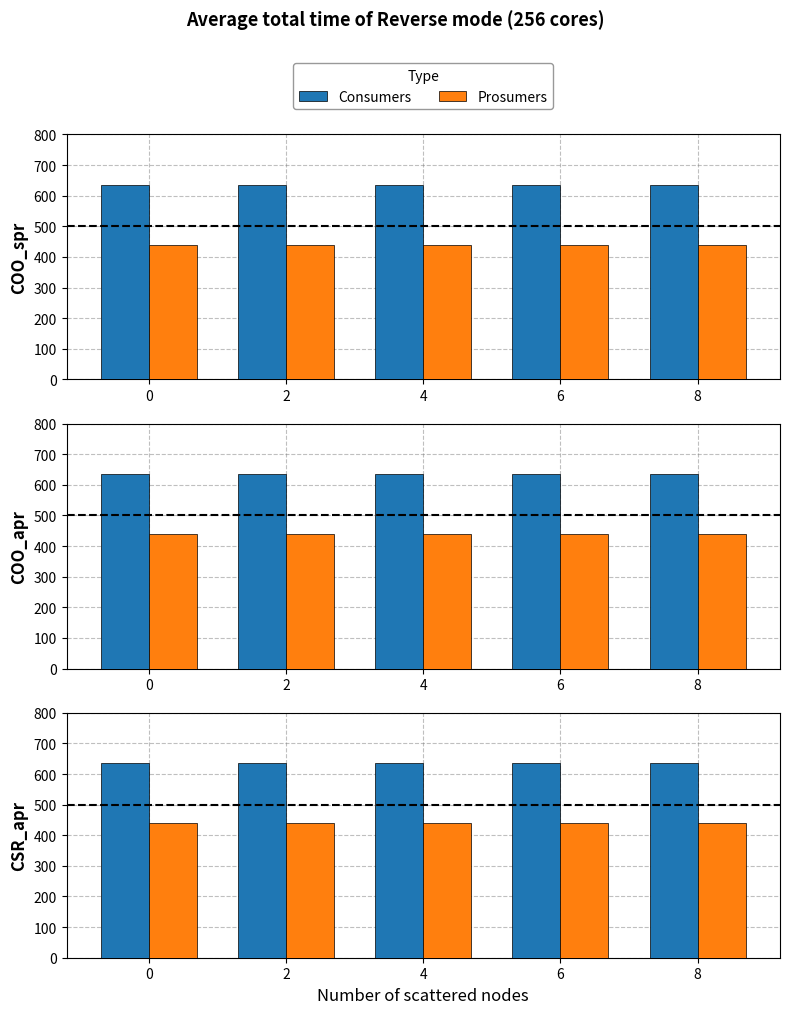

How many groups of bars are there?

5